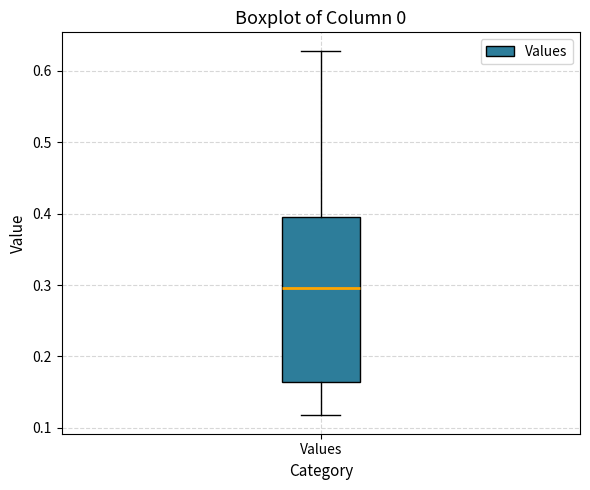

Where does the lower whisker of the box for Values end on the y-axis? The values are not printed on the chart, so give them approximately, as read against the axis.

0.12